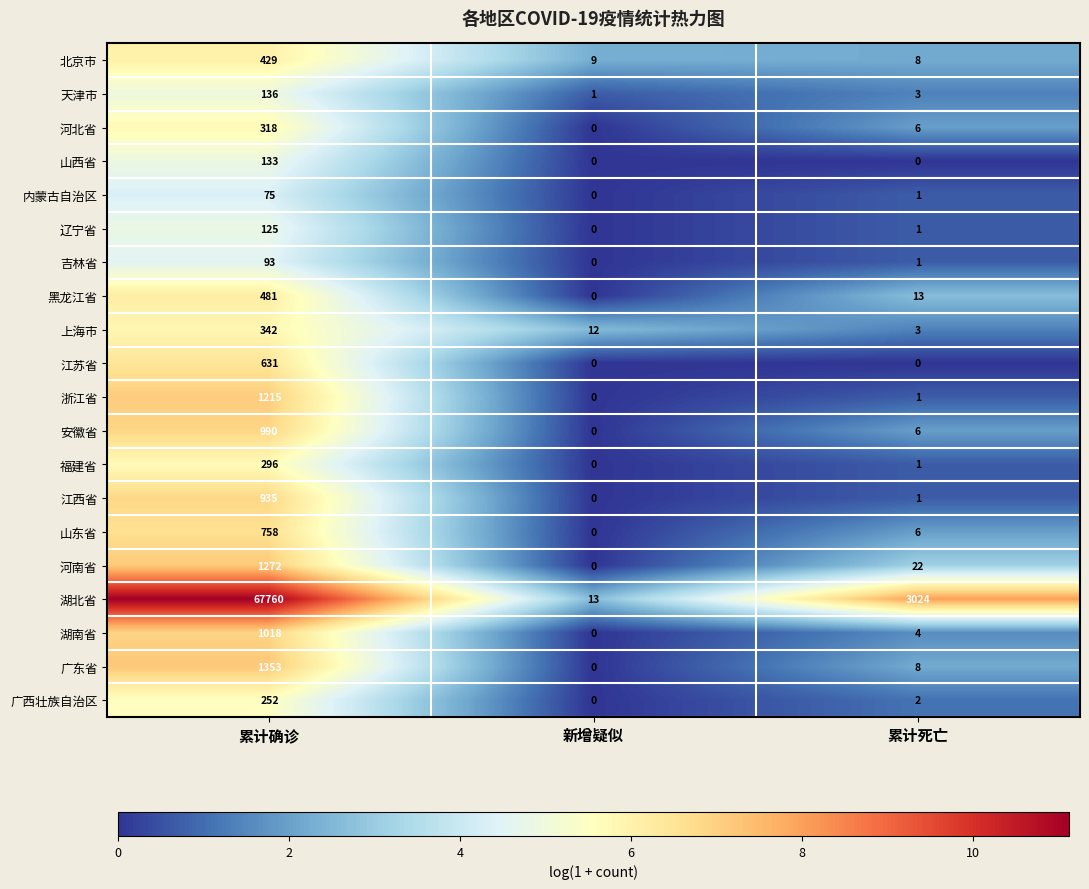

What is the sum of all 湖北省 values?

70797